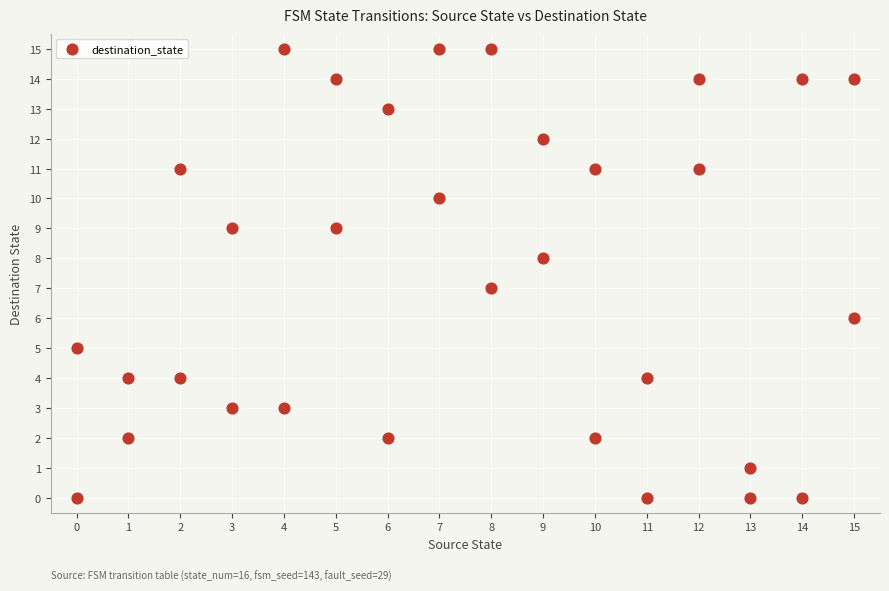

What is the range of Y values (max minus min)?

15